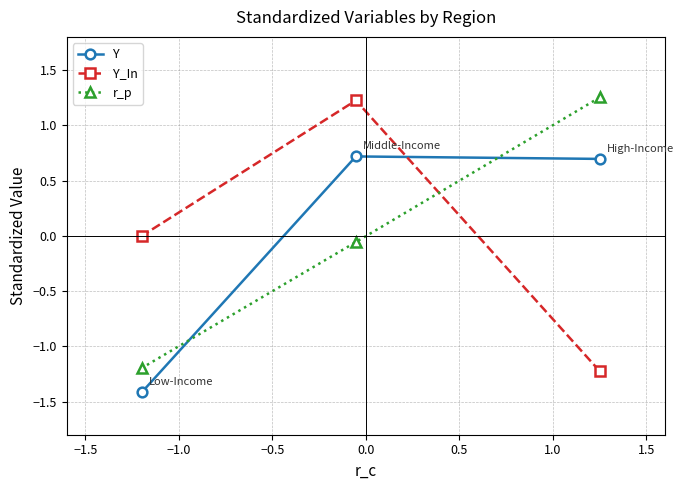

What is the difference between the second highest and minimum values in the Y_In series?

1.2